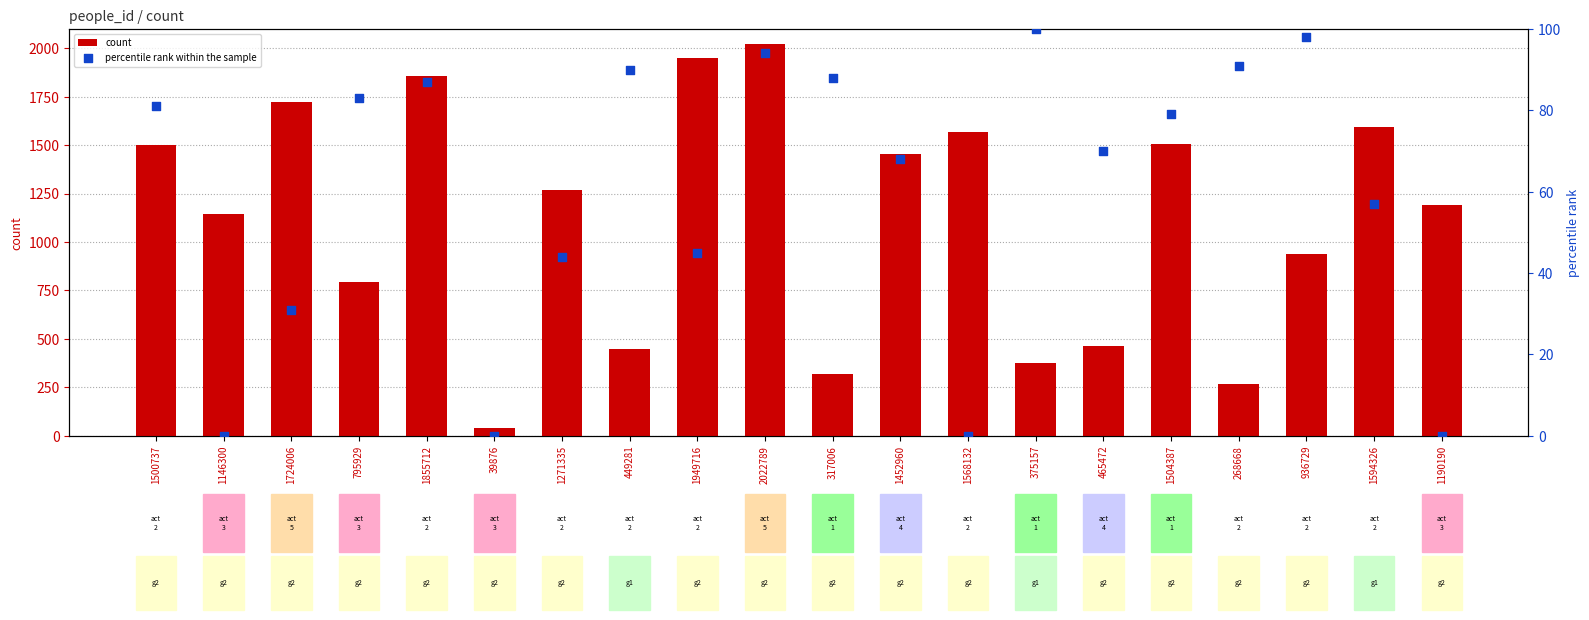

Which series contains the highest Y value?

count